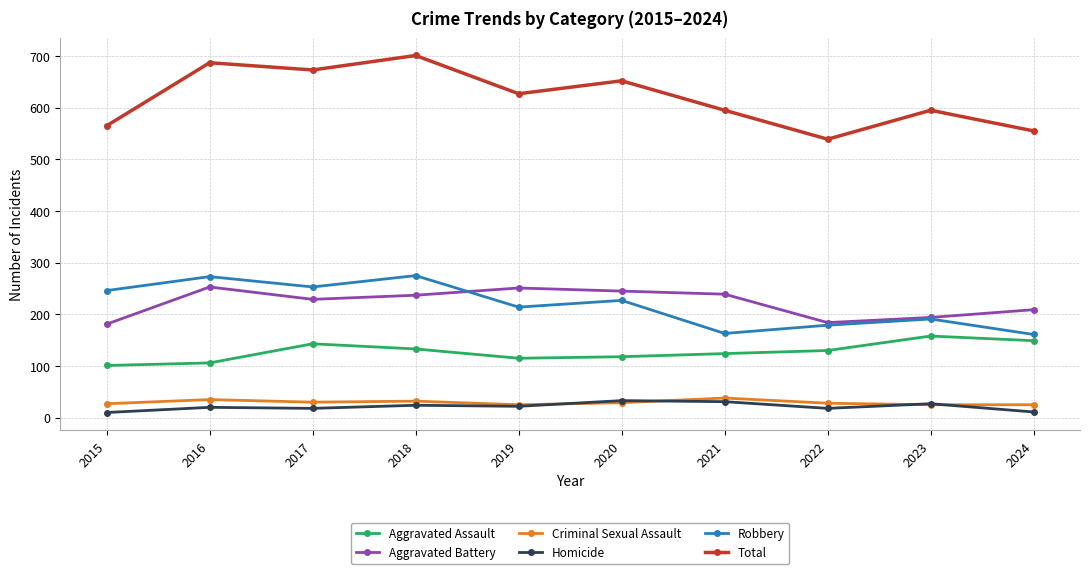

True or false: Aggravated Assault and Total cross at least once.

False